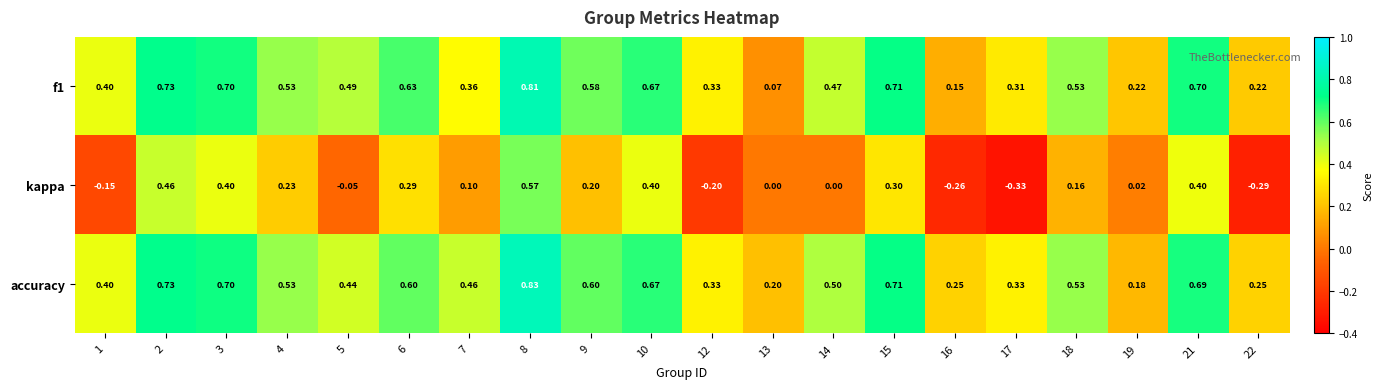

How many series are shown in this chart?

3